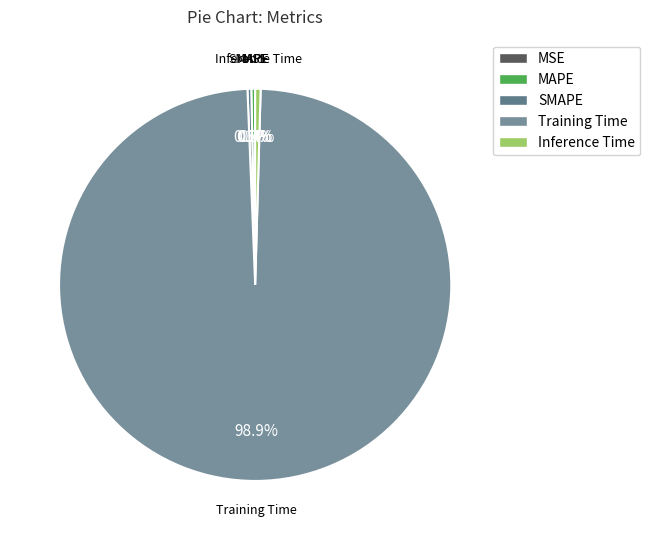

What is the total percentage of SMAPE and MAPE?

0.6%